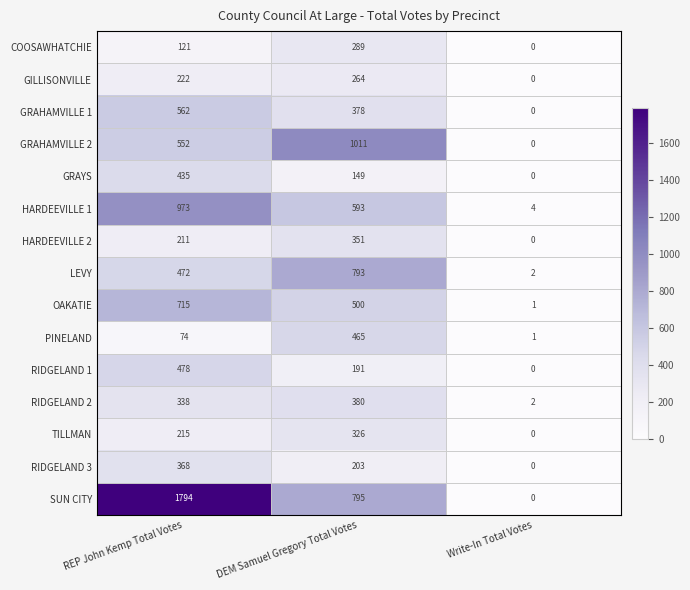

What is the difference between the maximum and minimum values in the RIDGELAND 2 series?

378